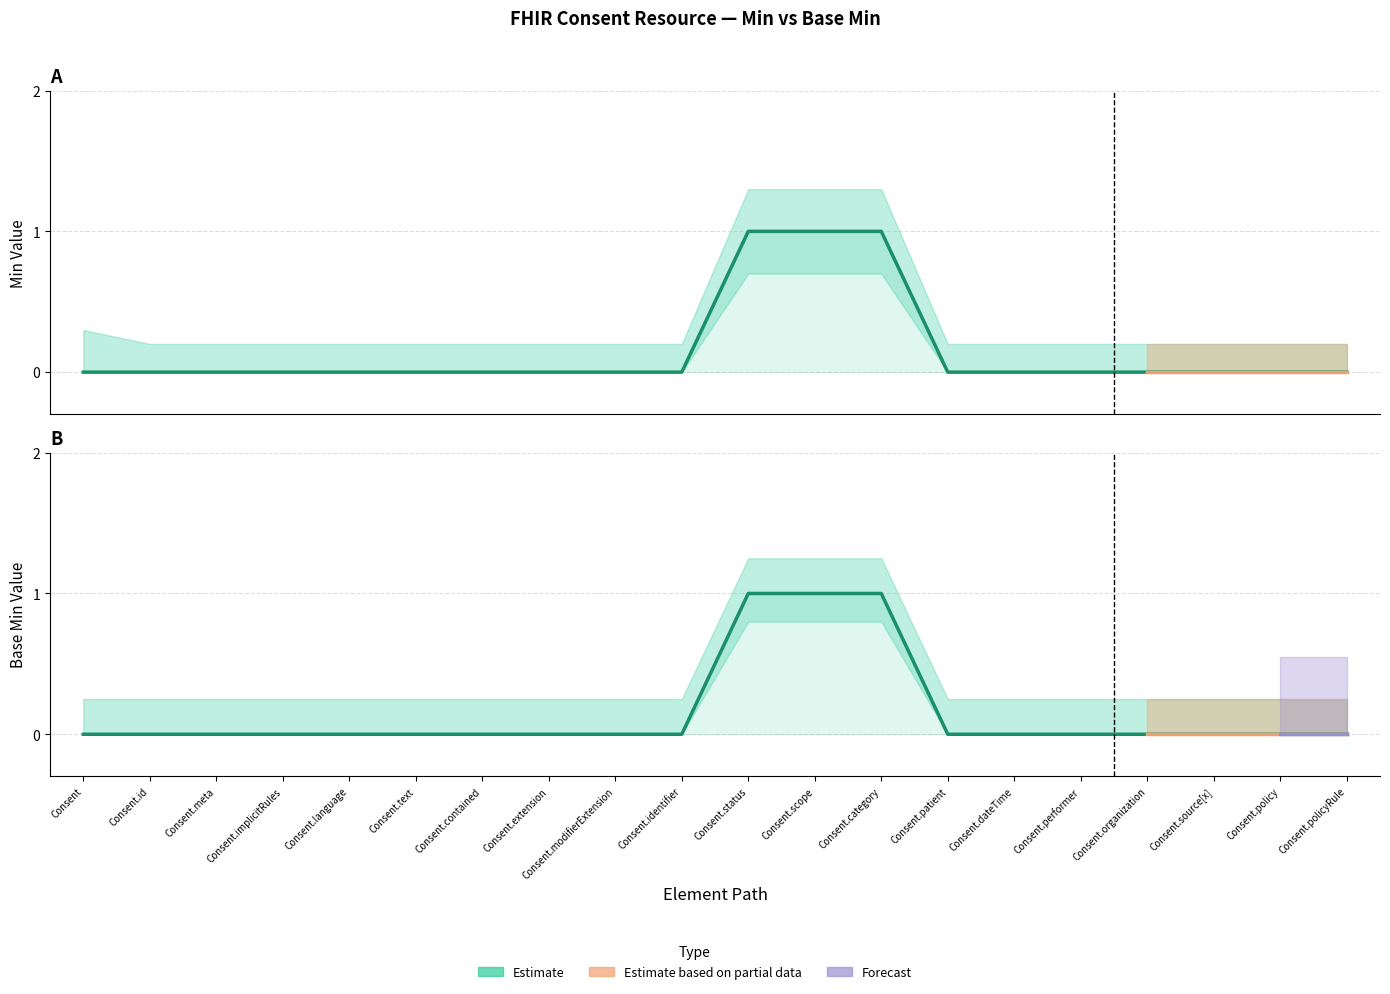

Is it true that Base Min (Estimate) equals 1 at Consent.dateTime?

False